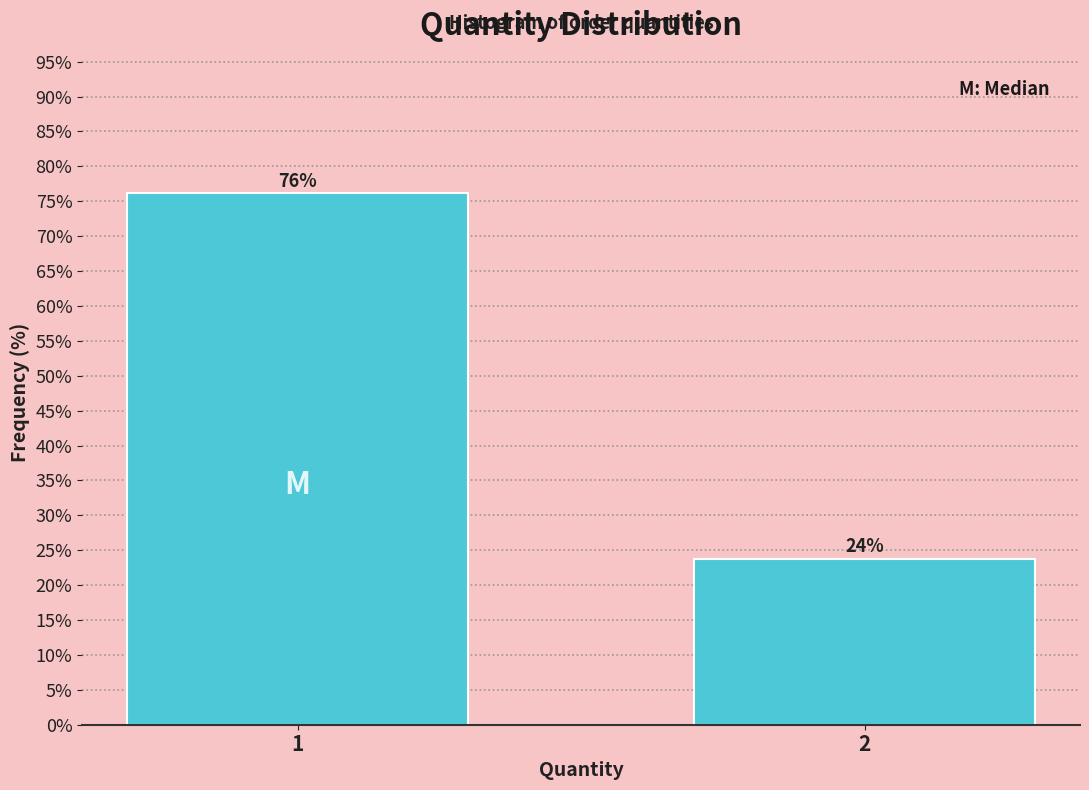

What is the value of the 2nd bar from the left?

23.8